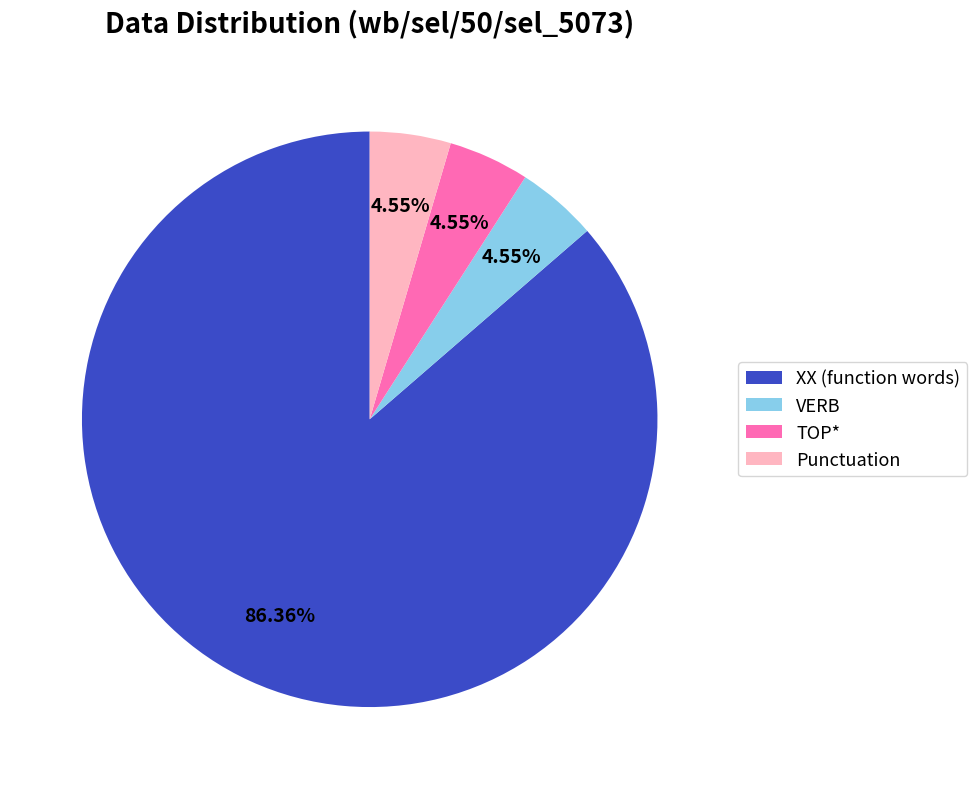

Approximately how many times larger is the value at VERB compared to Punctuation?

1.0